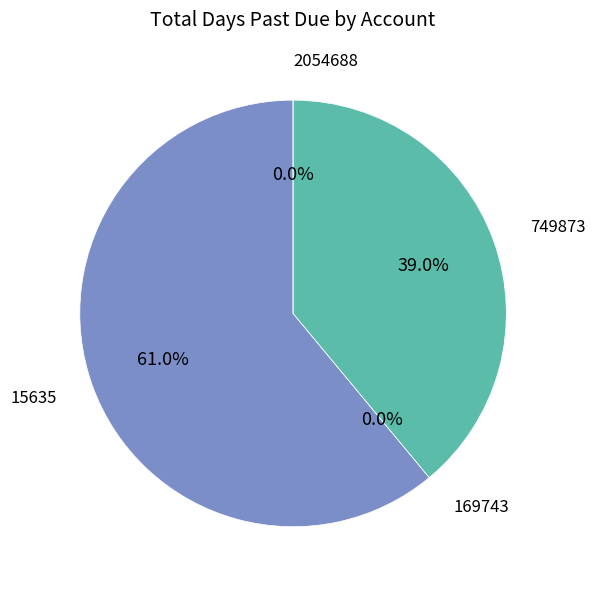

What is the total percentage of 169743 and 15635?

61.0%